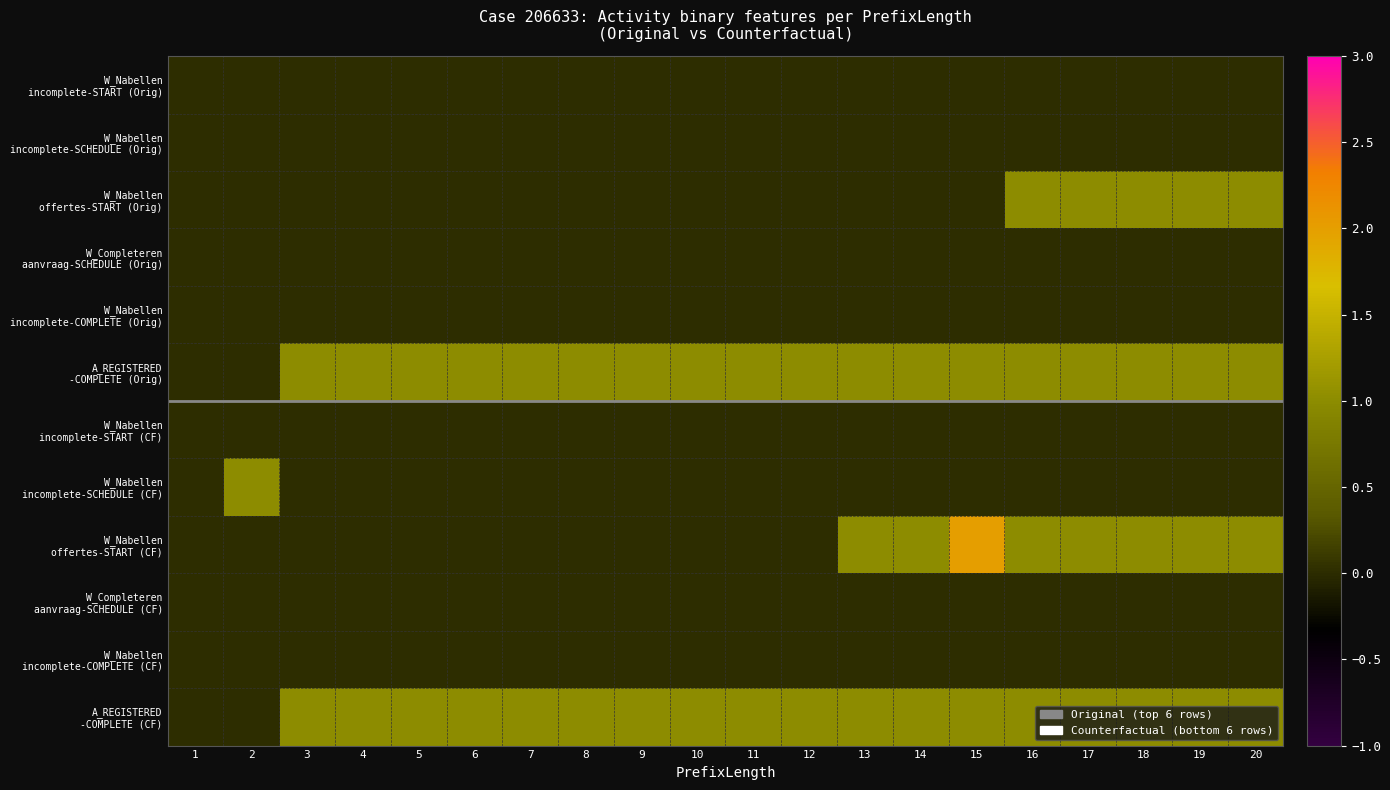

Which series has the largest total across all categories?

A_REGISTERED -COMPLETE (Orig)